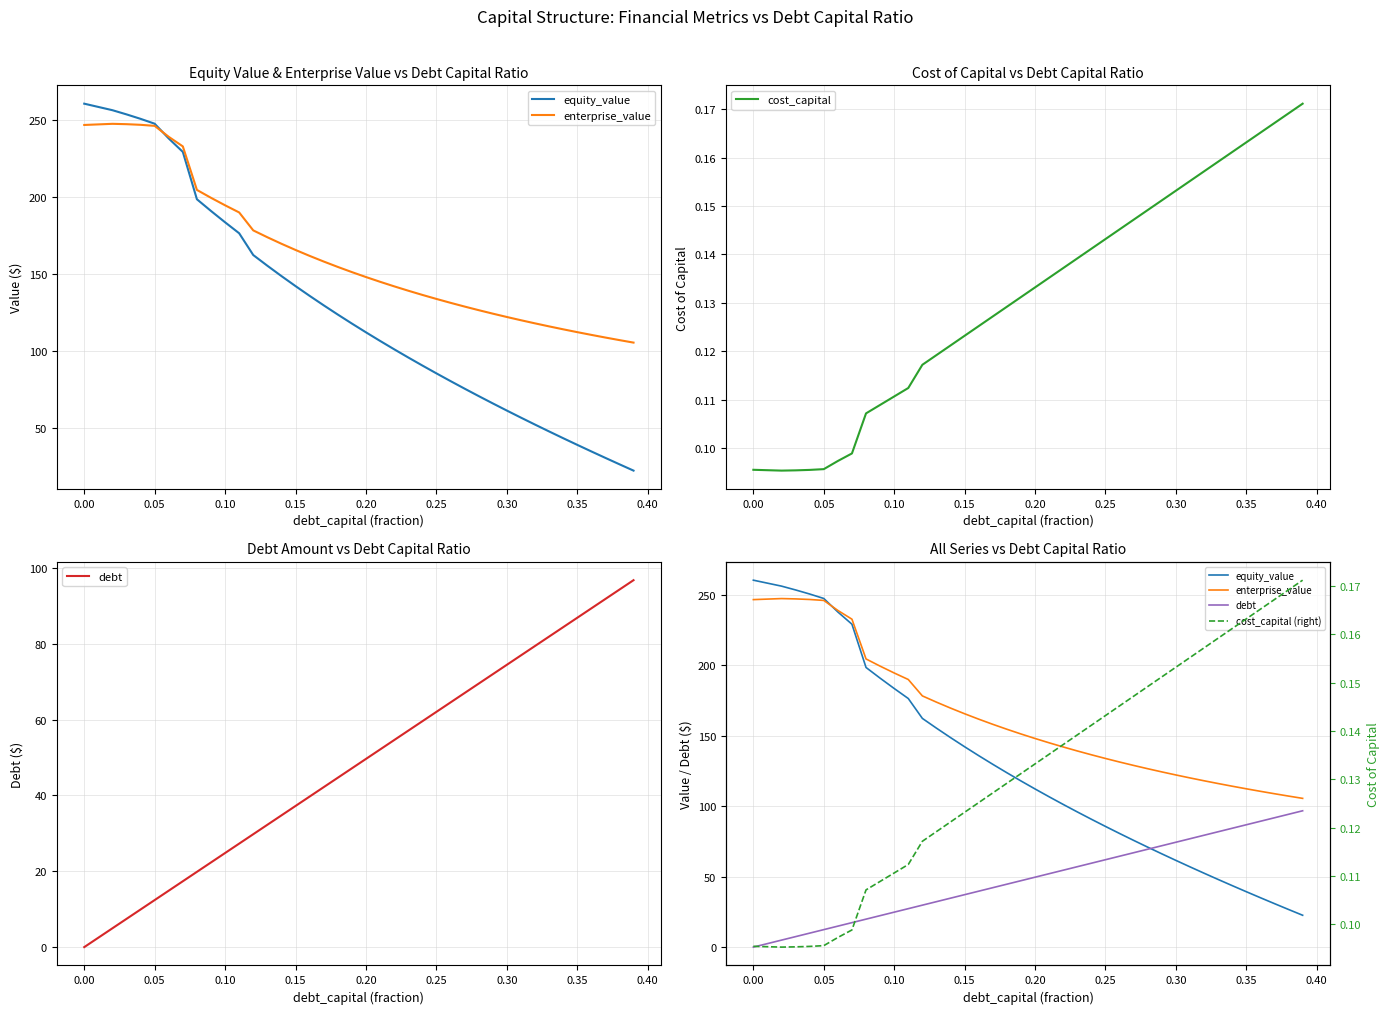

True or false: equity_value and cost_capital (right) cross at least once.

False